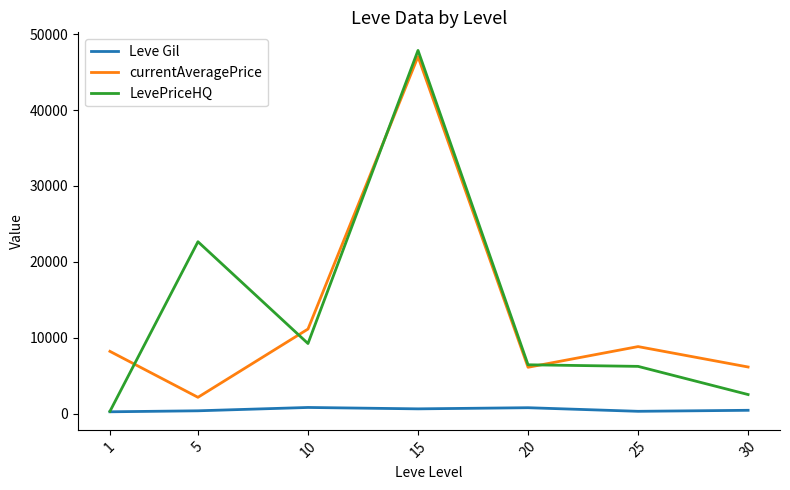

Which series has the largest range (max minus min)?

LevePriceHQ